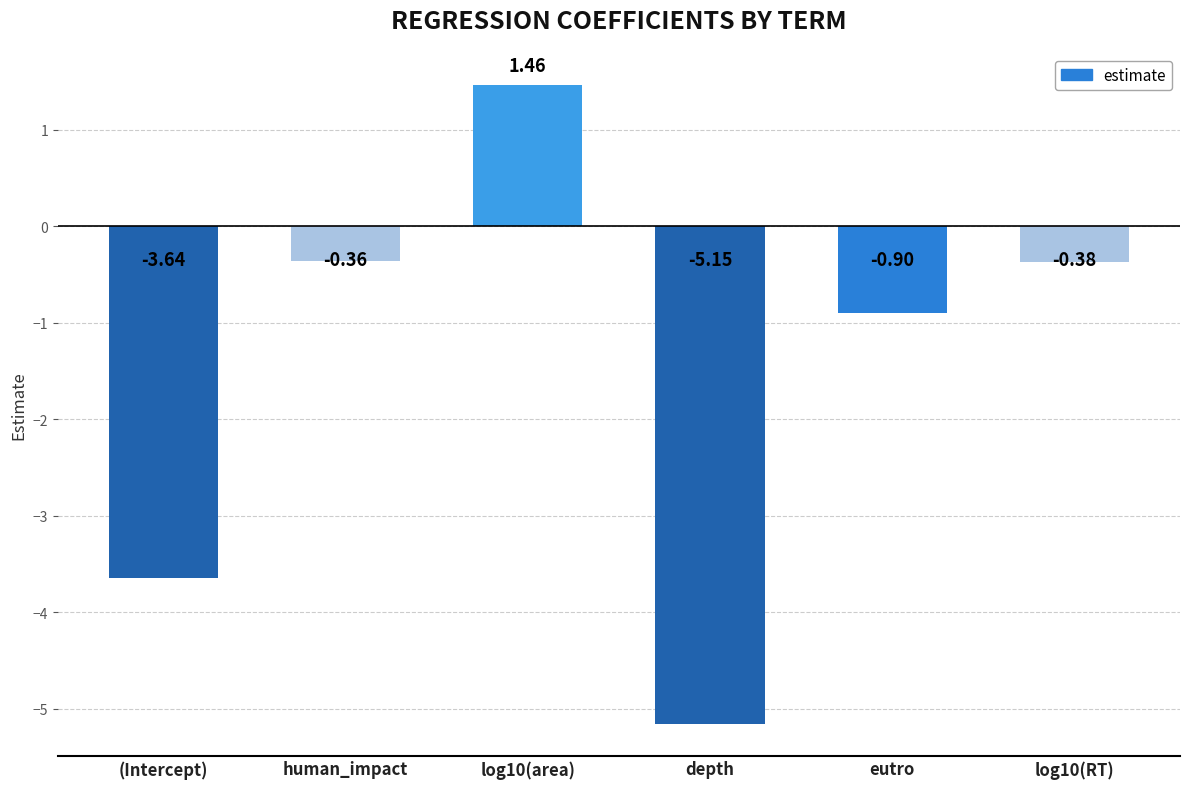

What is the label of the 5th bar from the left?

eutro